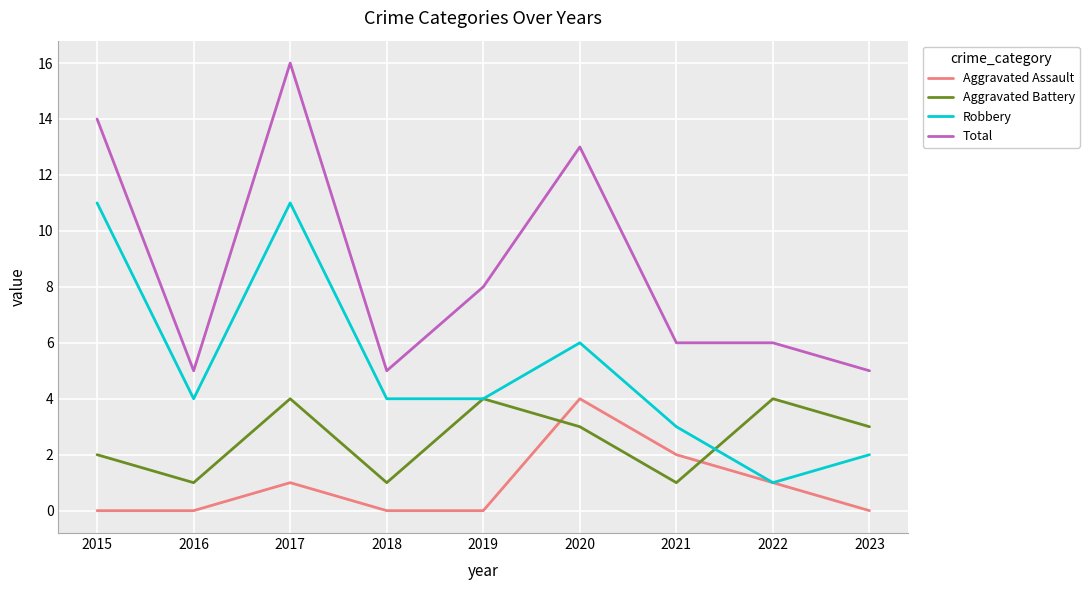

At which label is Aggravated Assault closest to 2?

2021